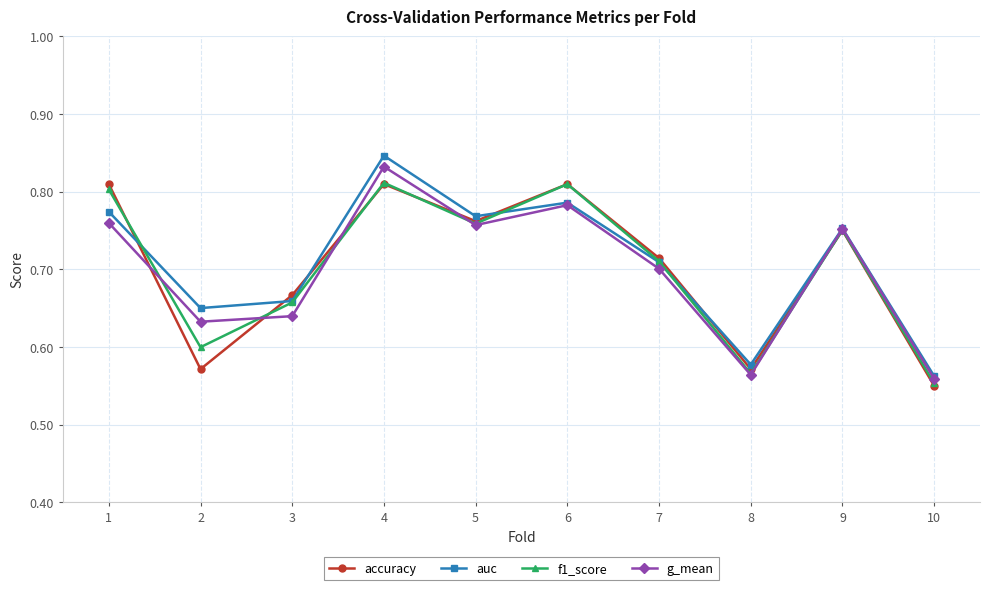

At which category does the chart reach its peak across all series?

4